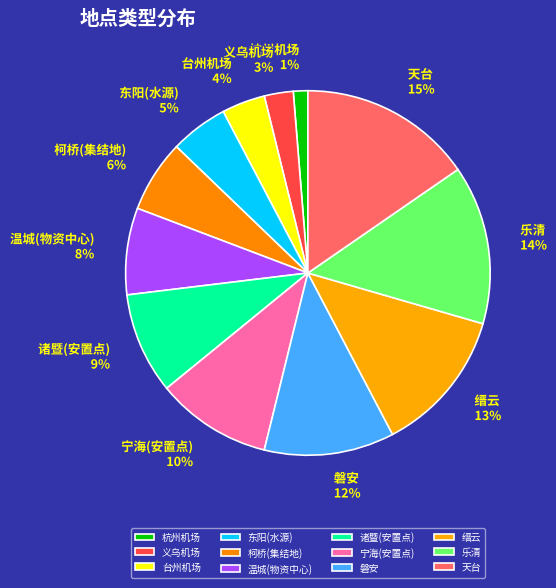

Which slice is the largest?

天台